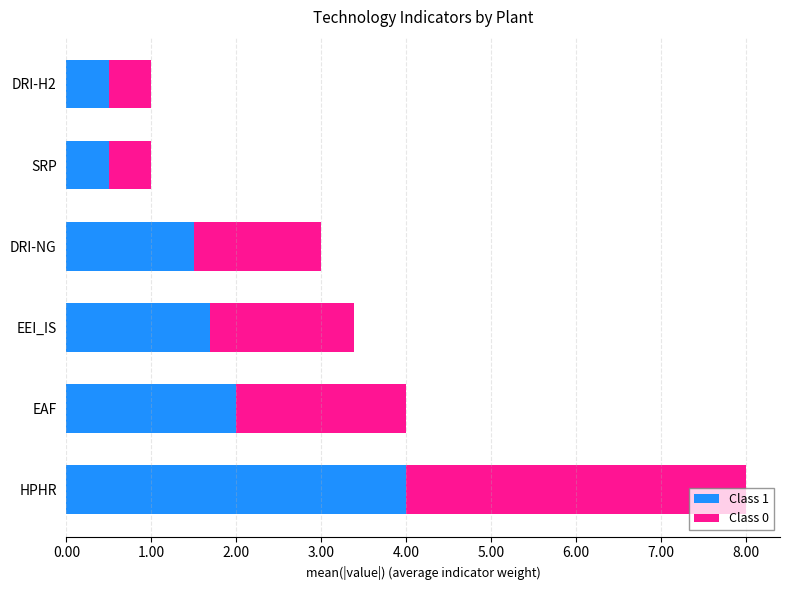

What is the sum of all Class 1 values?

10.2